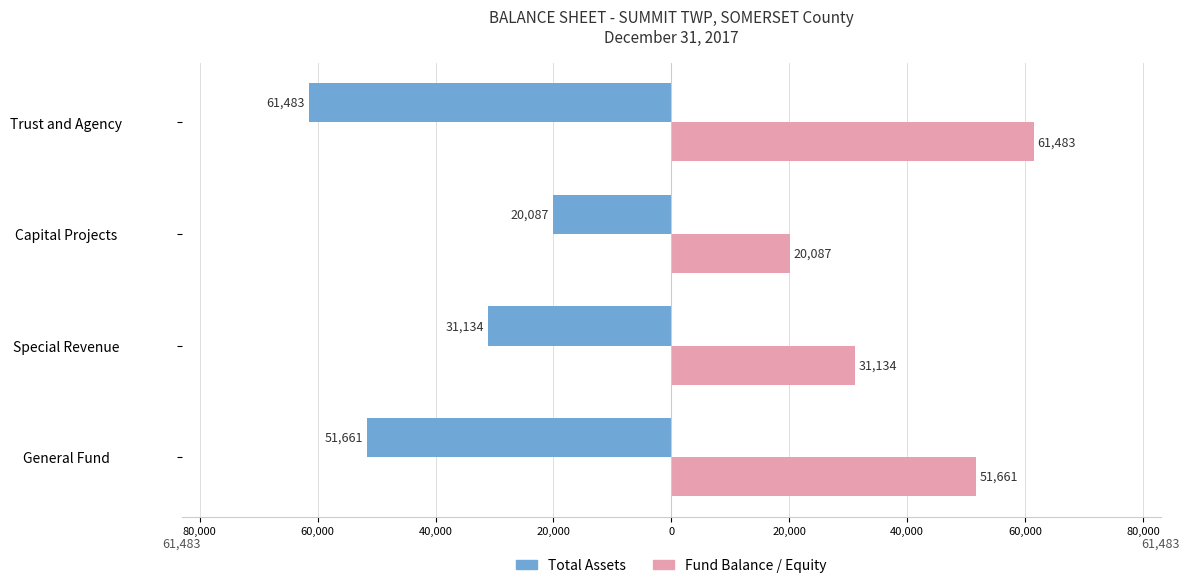

What is the difference between the second highest and minimum values in the Fund Balance / Equity series?

31574